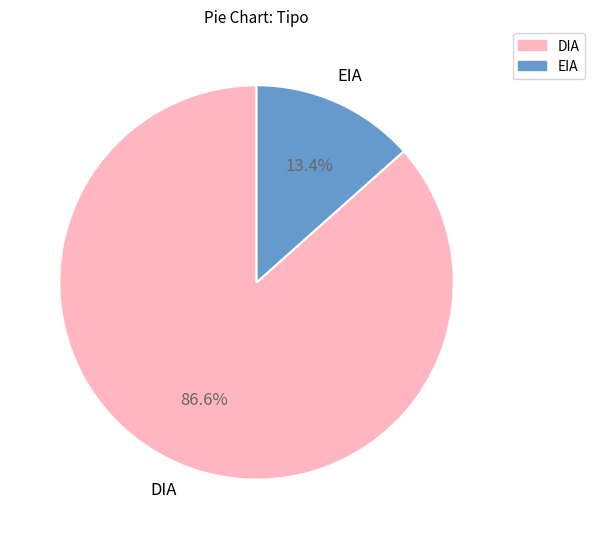

Rank the categories by value from highest to lowest.

DIA, EIA